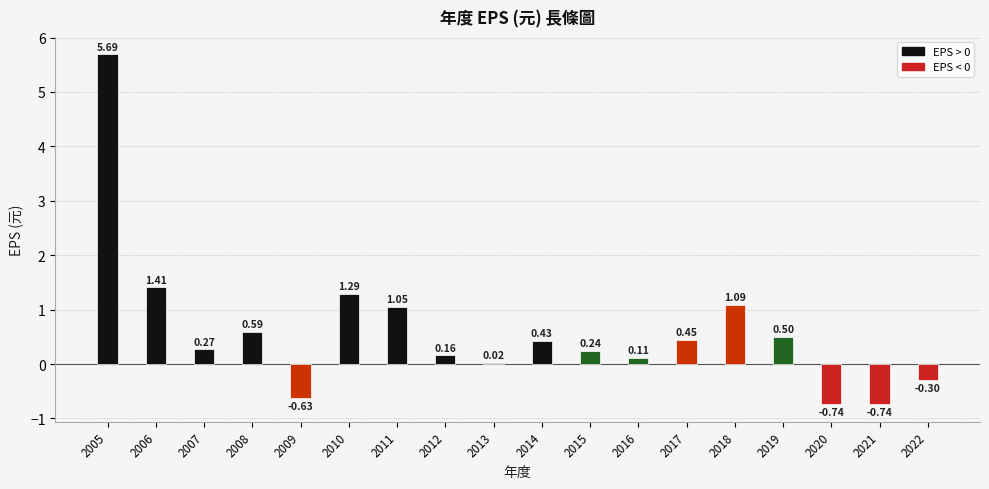

Does the chart contain stacked bars?

No